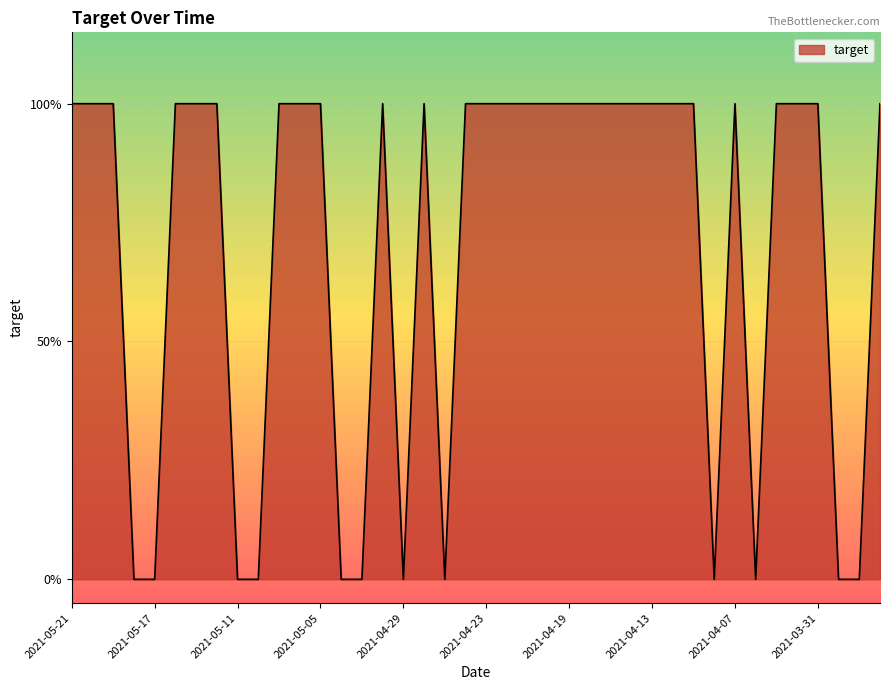

Does the chart have visible grid lines?

Yes